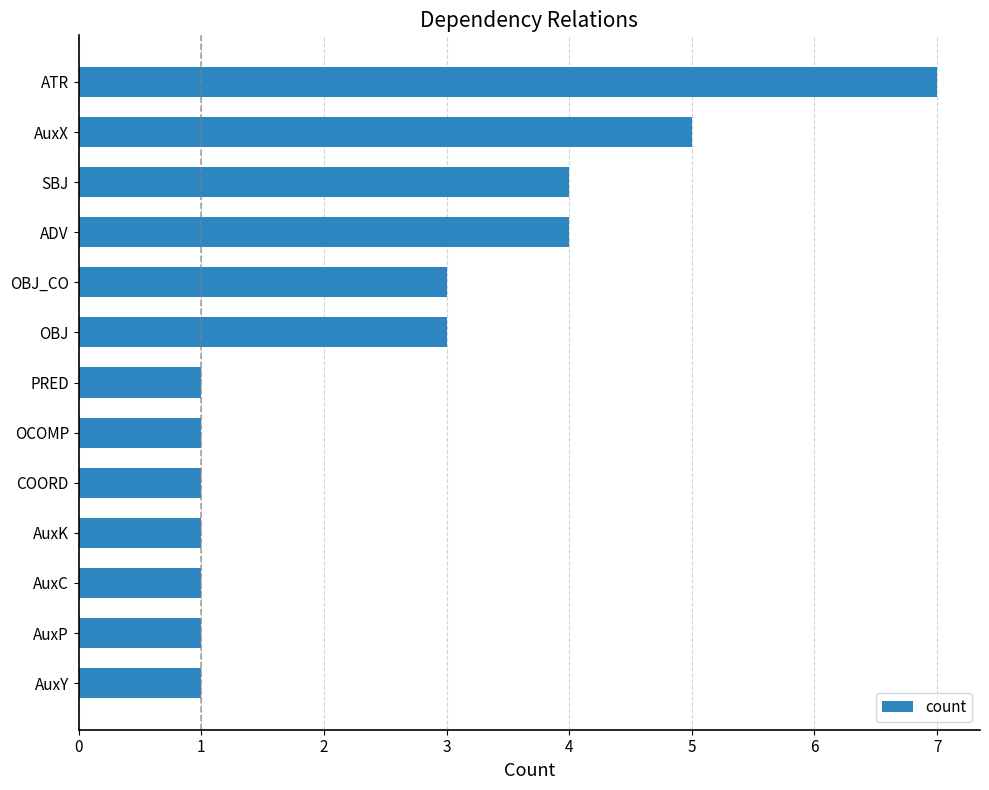

How many values are between 1 and 4?

11